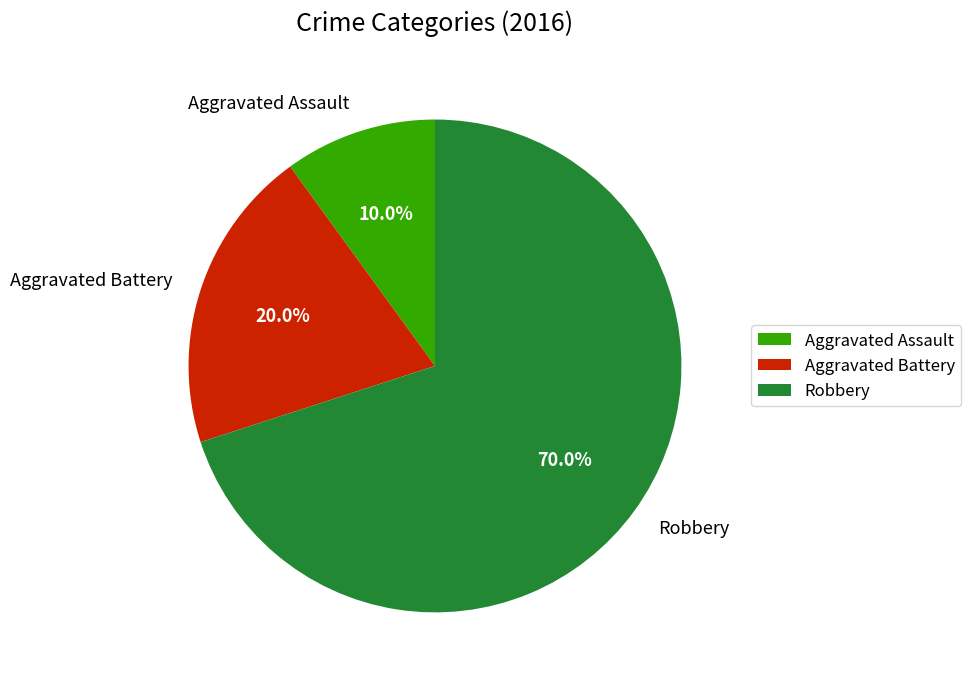

How many slices are in this pie chart?

3